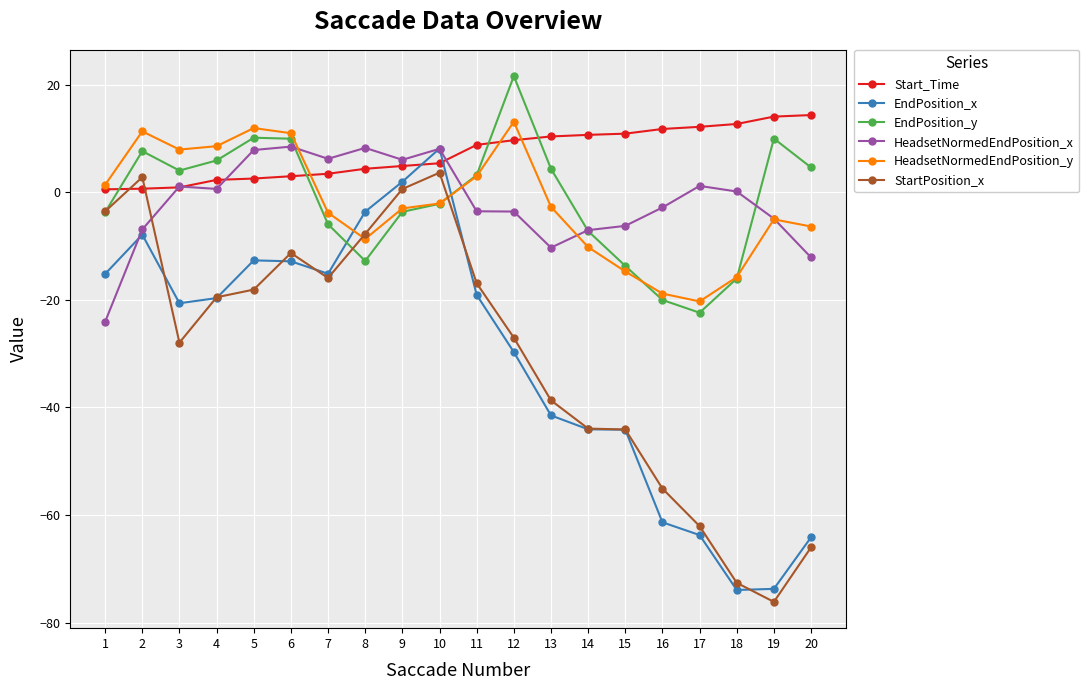

How many categories are shown in the chart?

20